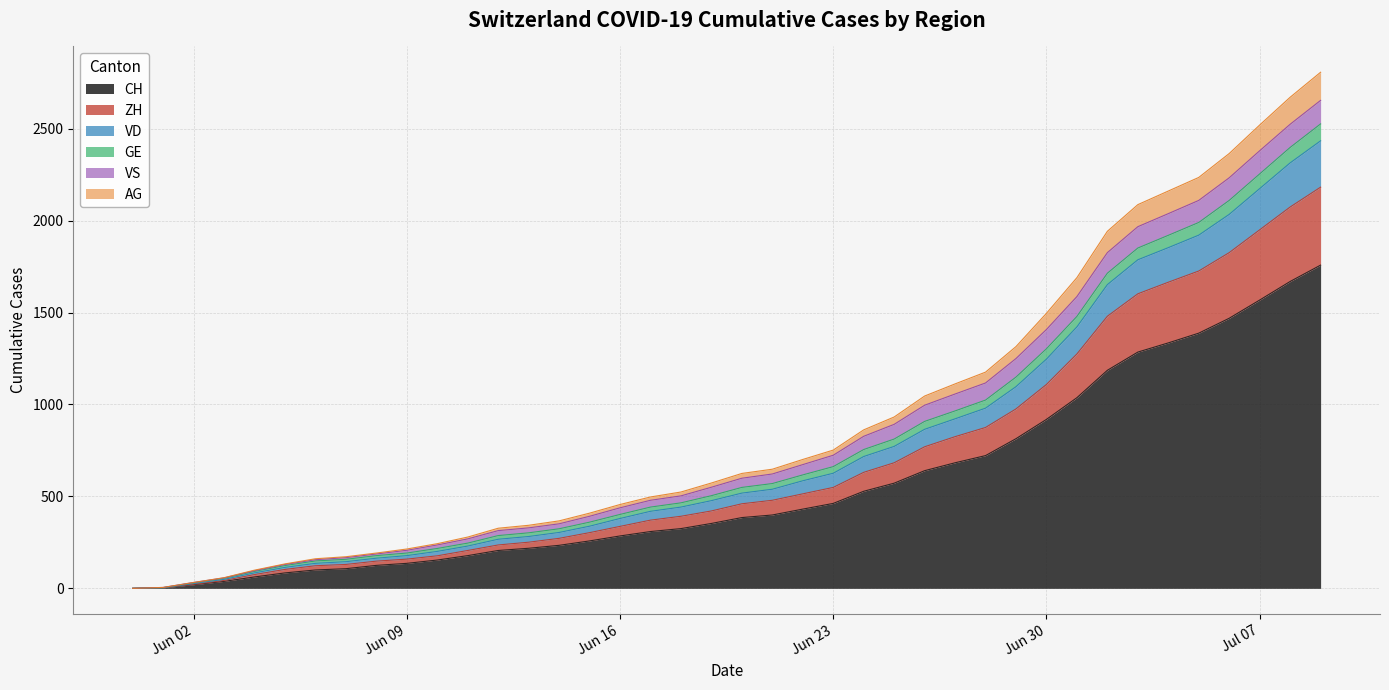

True or false: GE and ZH intersect in this chart.

False